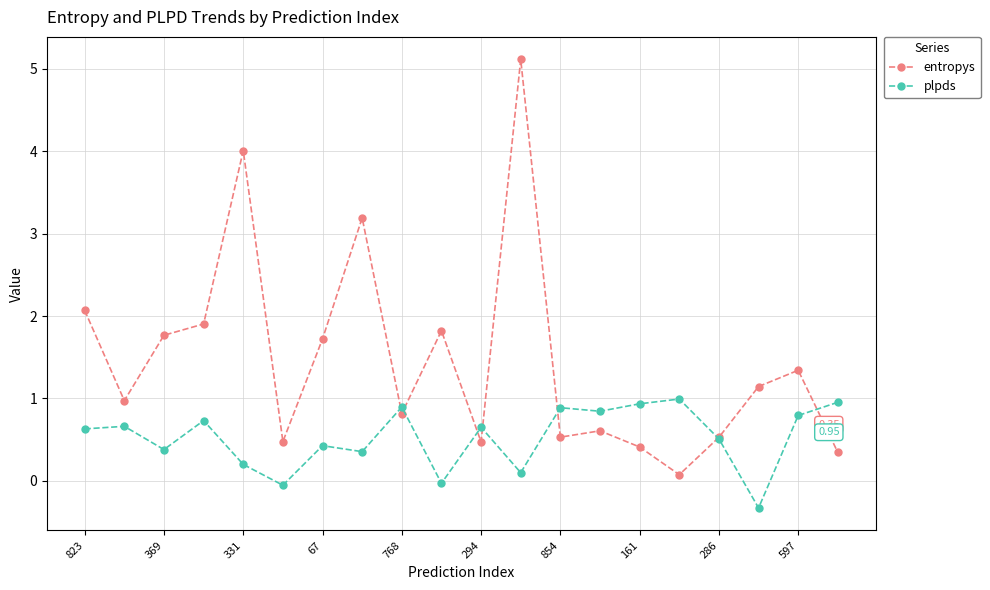

Which series has the largest range (max minus min)?

entropys